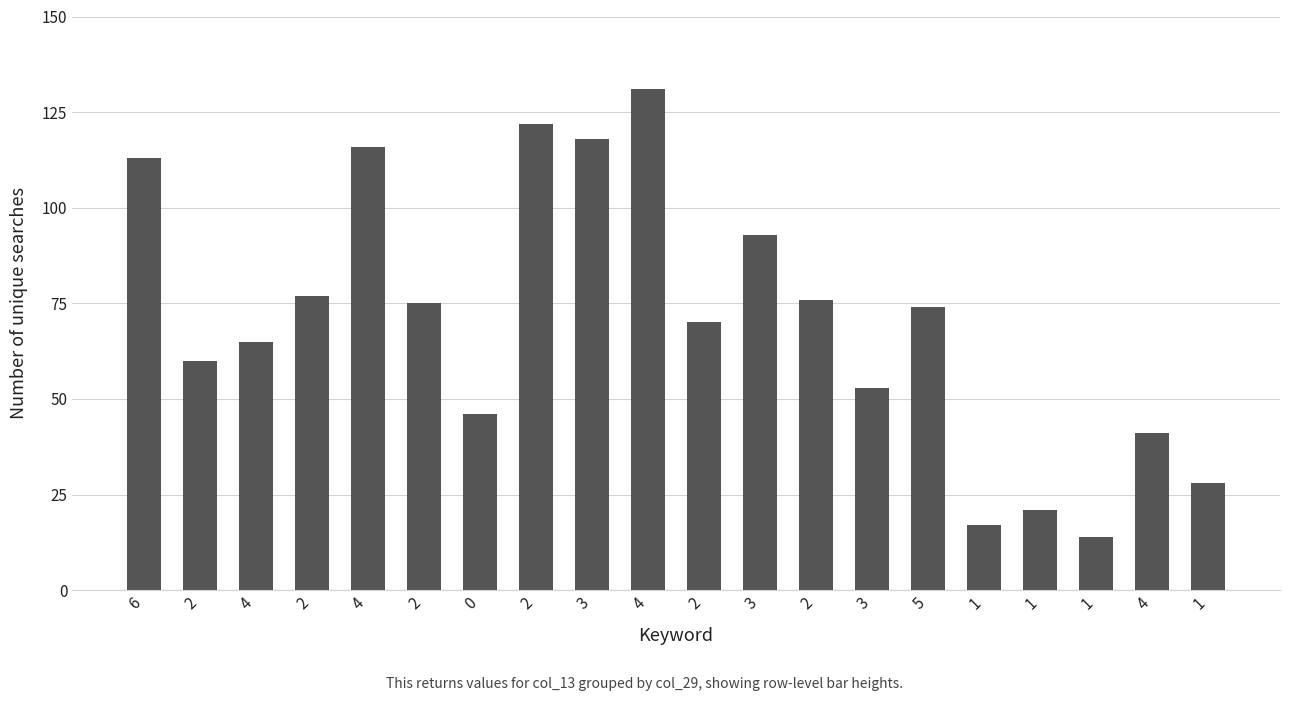

Reading left to right, what are all the values shown in this chart?

6=113	2=60	4=65	2=77	4=116	2=75	0=46	2=122	3=118	4=131	2=70	3=93	2=76	3=53	5=74	1=17	1=21	1=14	4=41	1=28